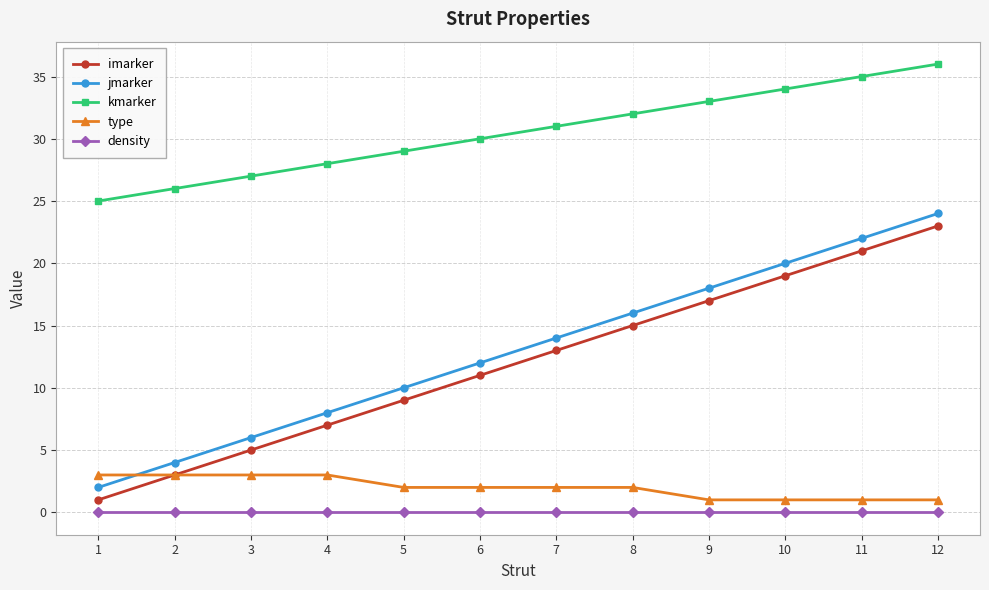

The value of jmarker at 7 is 21.8. True or false?

False